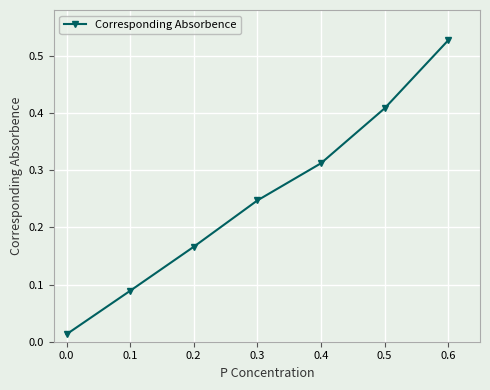

What is the sum of all values?

1.8